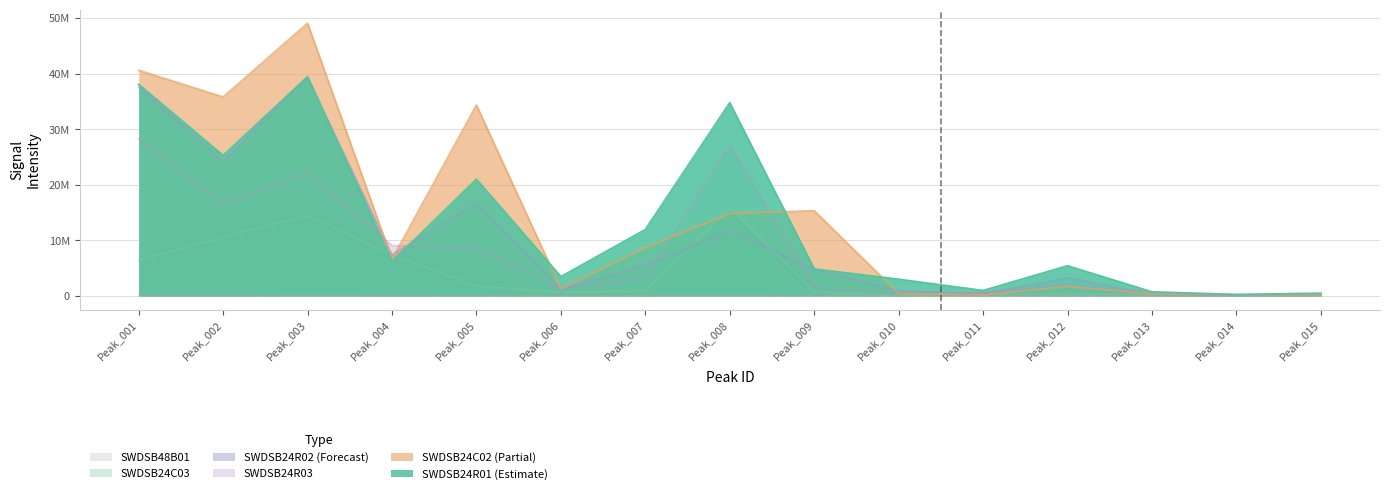

Which category has the lowest value in the SWDSB24R01 series?

Peak_014